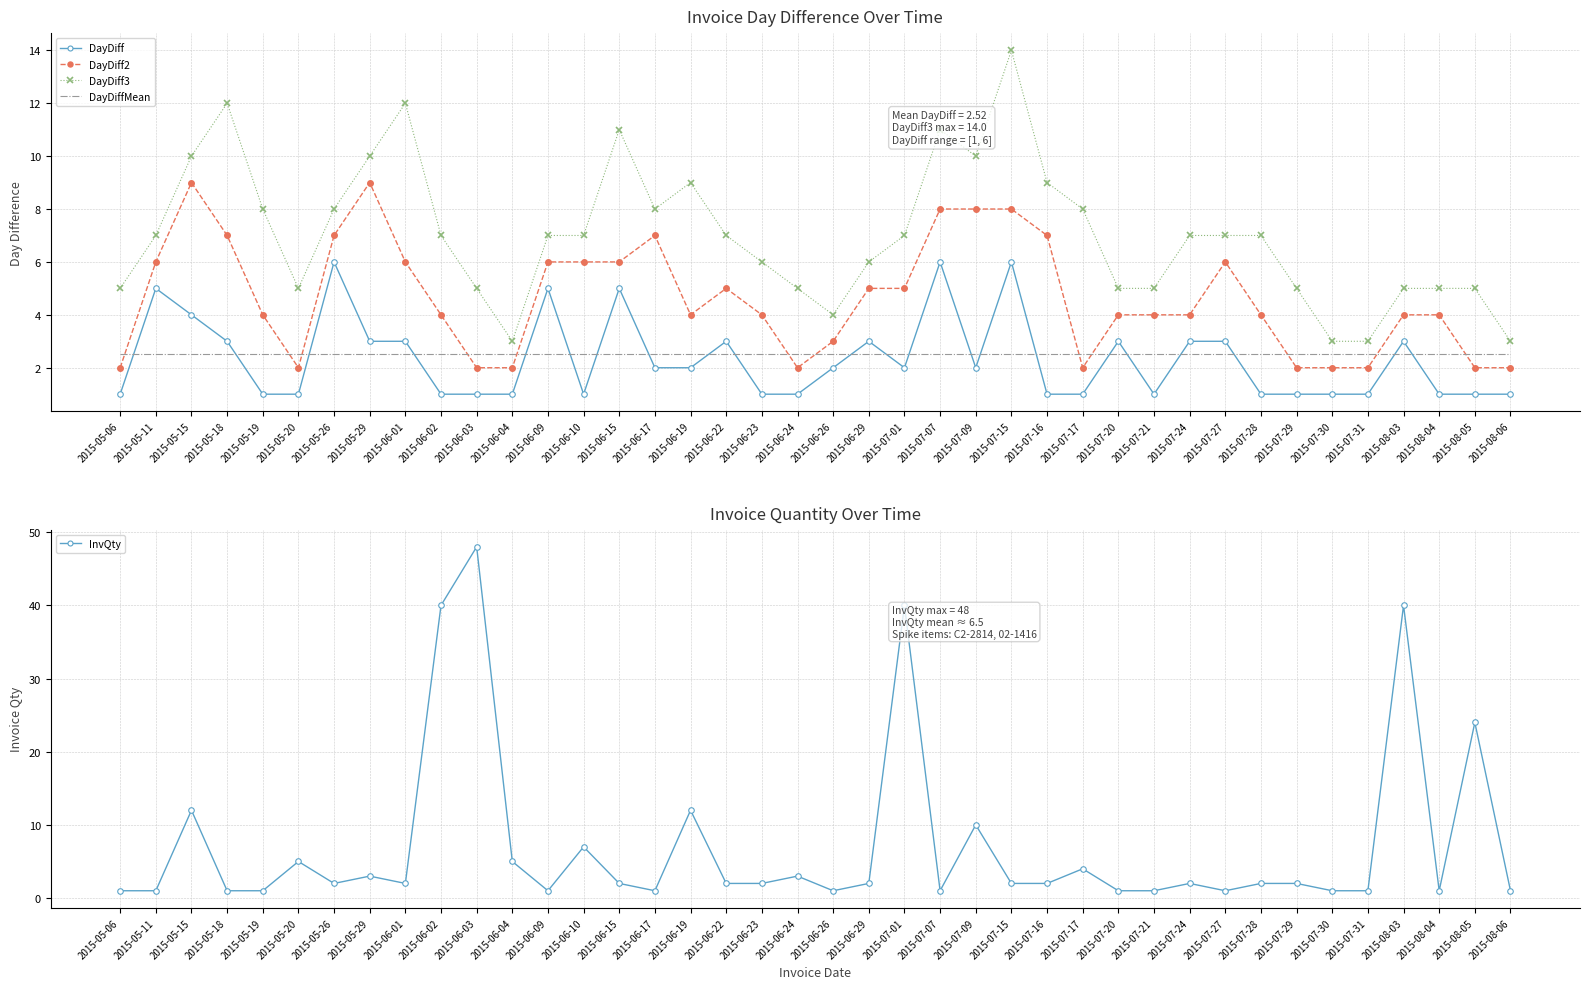

What is the label of the 38th point from the left?

2015-08-04